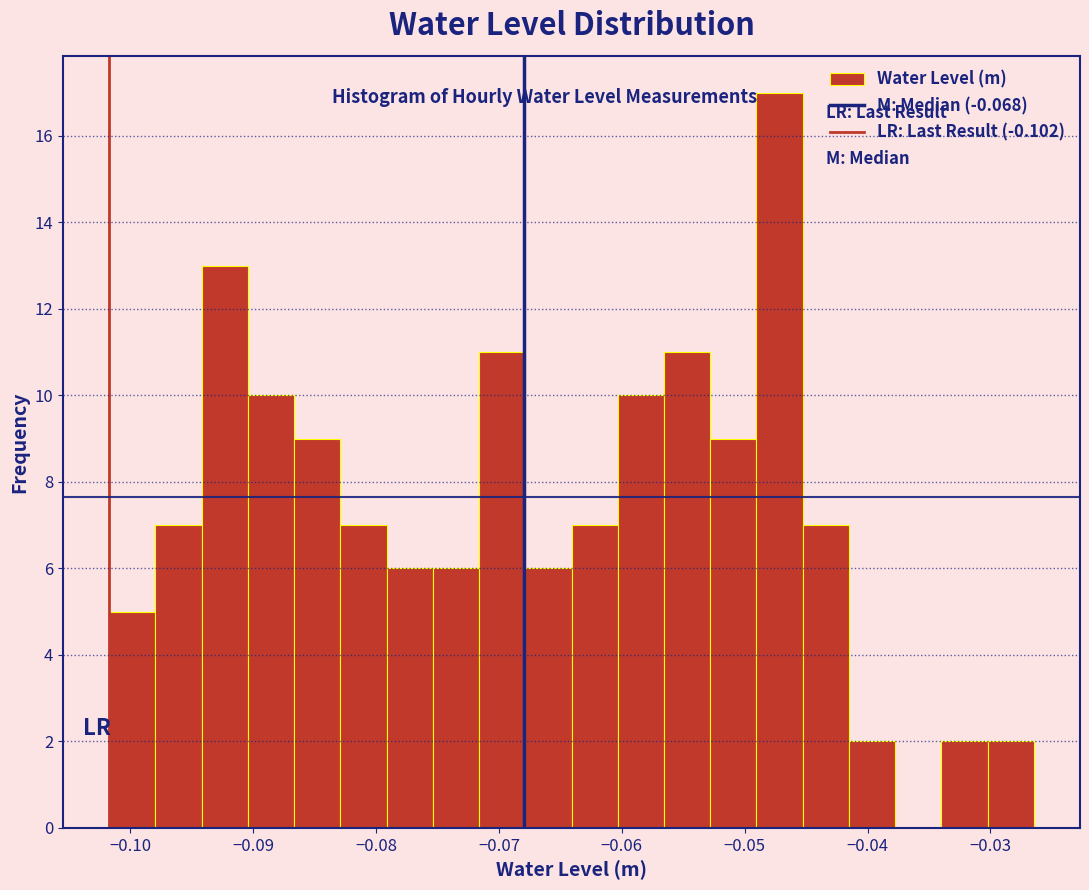

Read against the x-axis, roughly where is the centre of the tallest bar?

-0.047